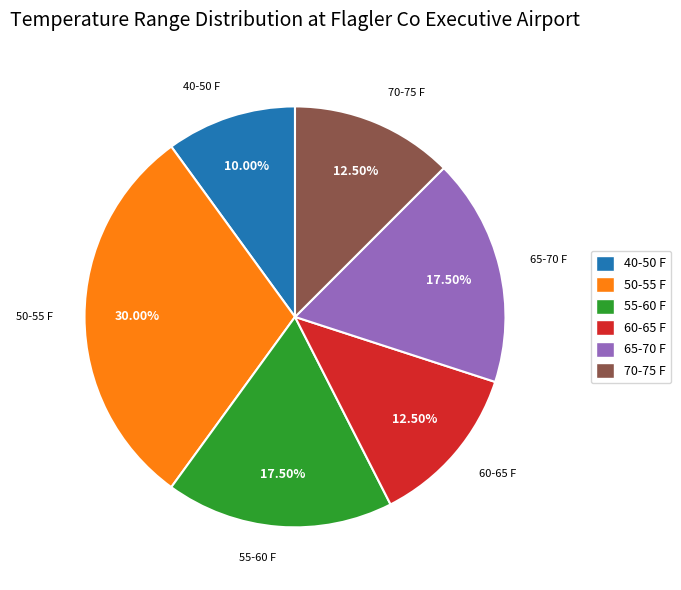

Does any single category account for the majority?

No